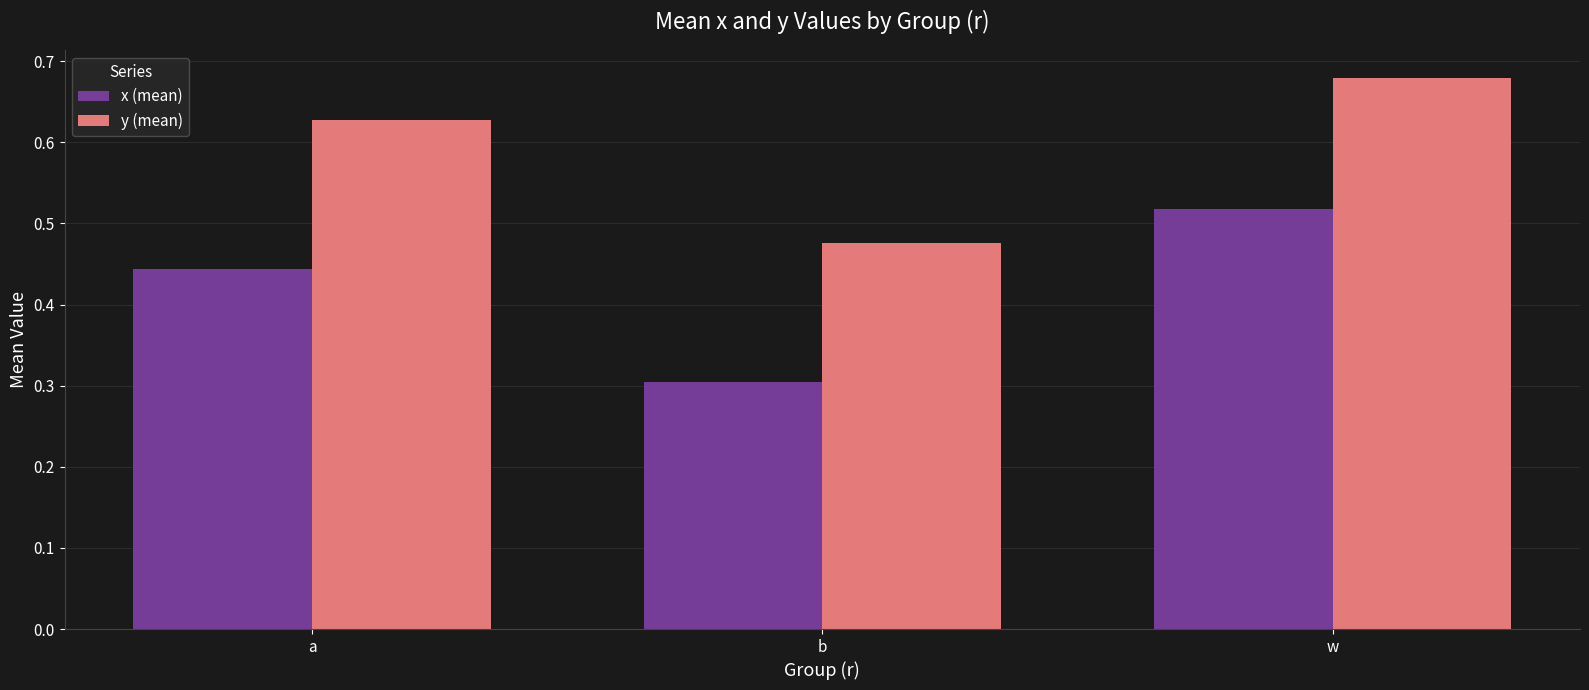

What is the difference between the maximum and minimum values in the x (mean) series?

0.2